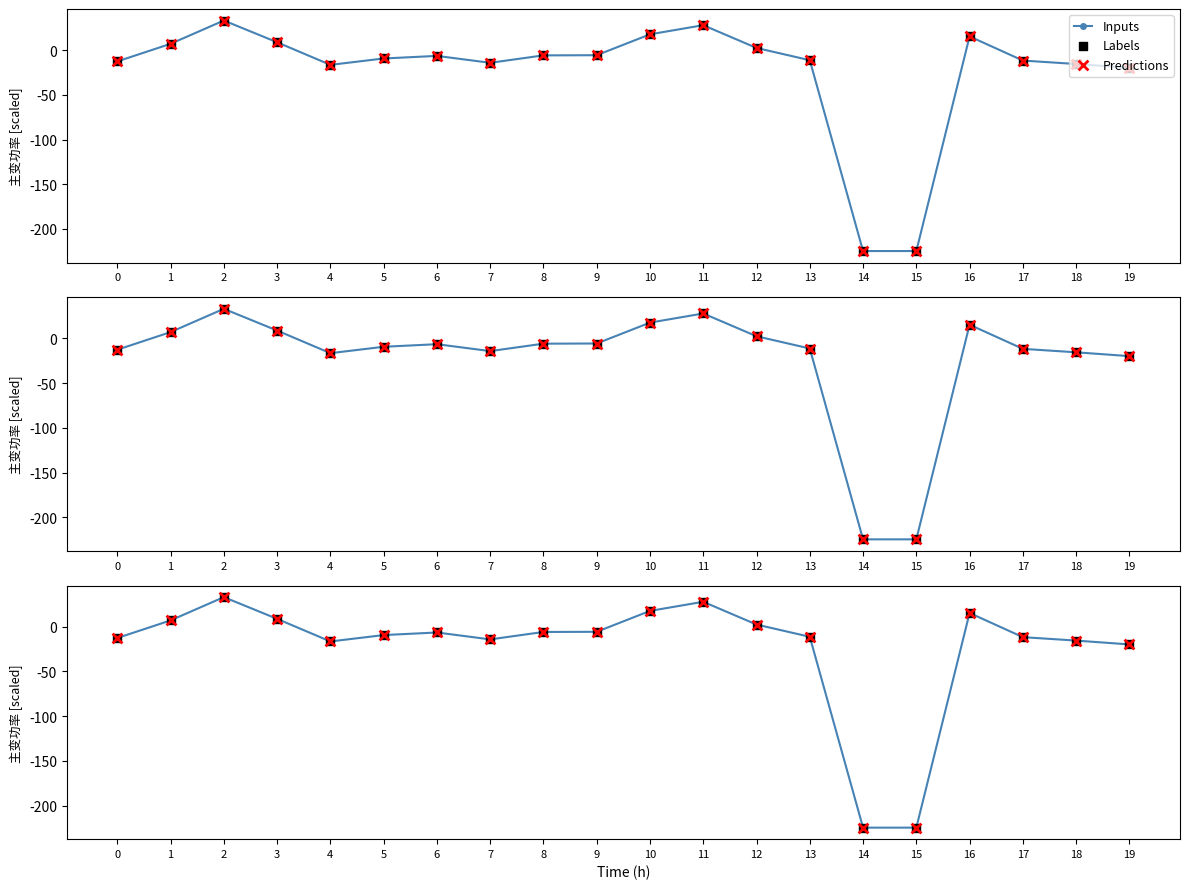

At how many categories does at least one series exceed -11?

11